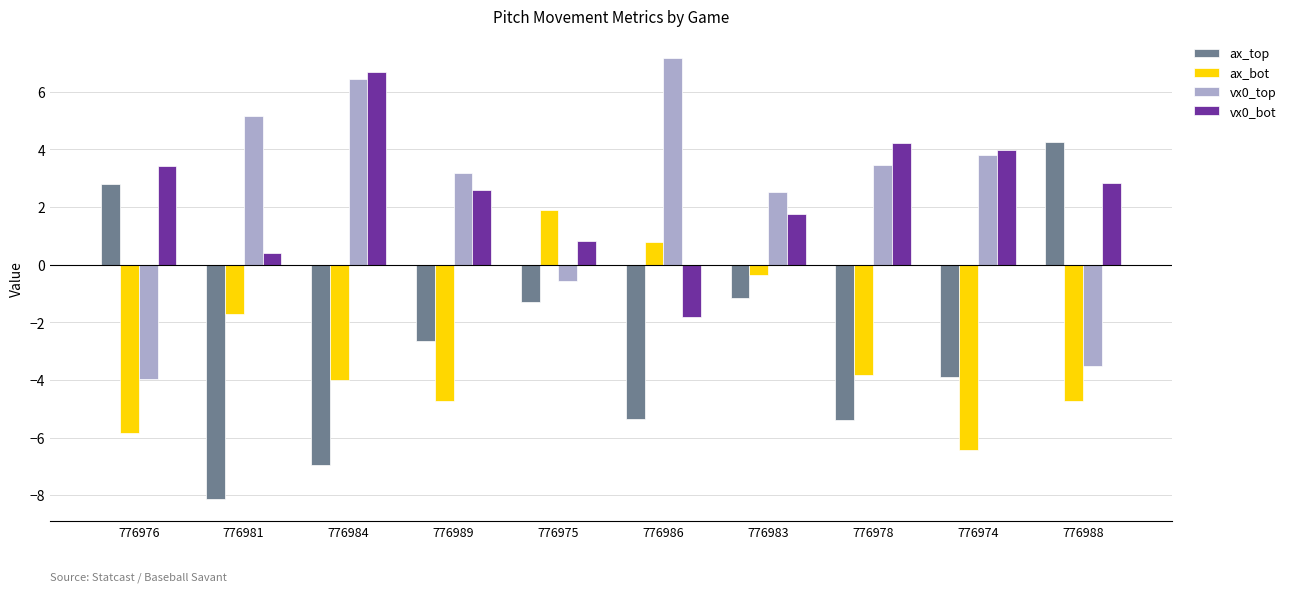

How many data points does each series have?

10